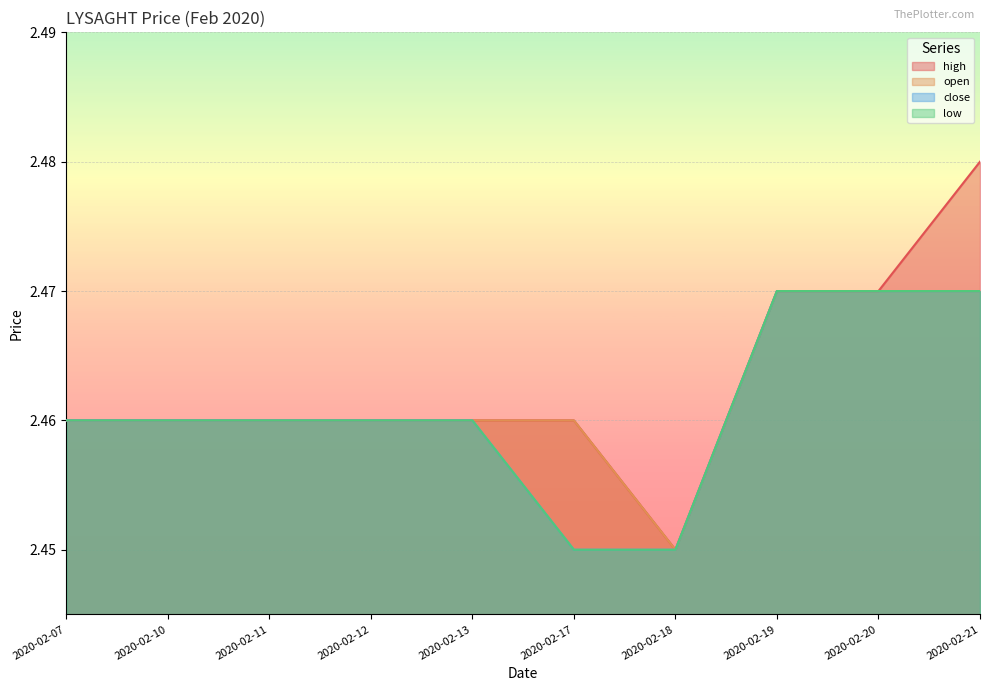

What is the maximum value shown in the chart?

2.5